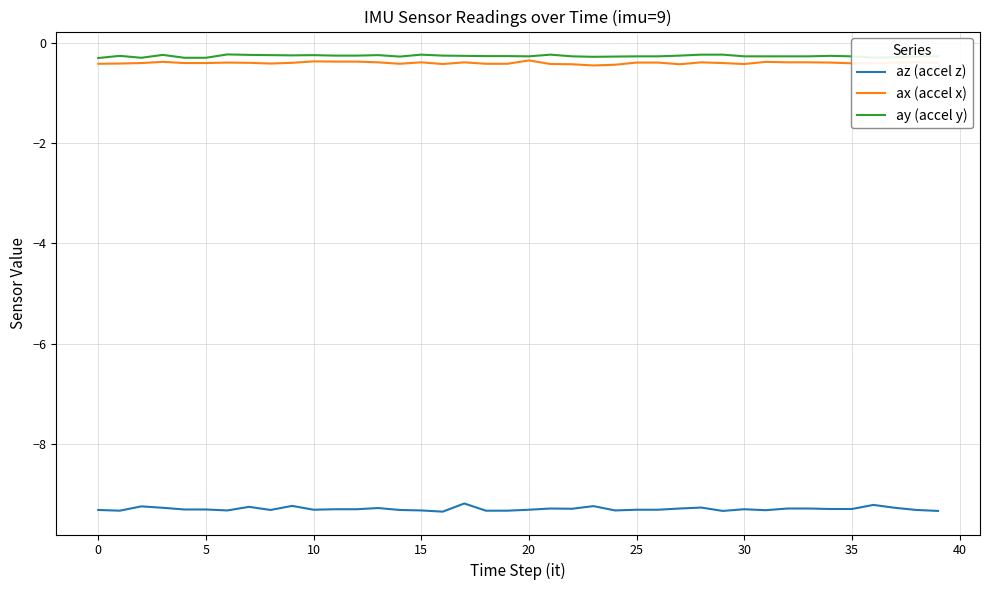

What is the minimum value for ay (accel y)?

-0.3